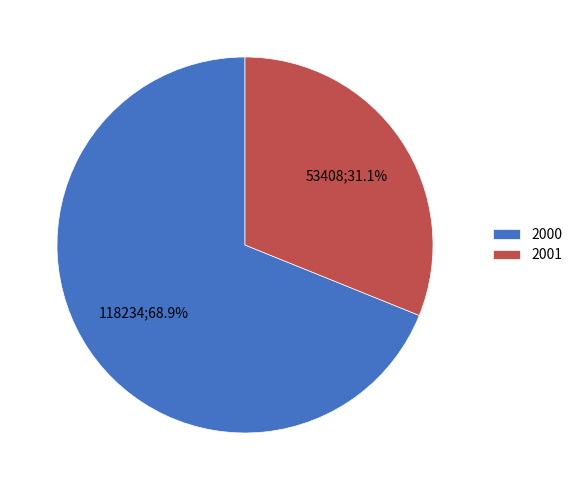

How much of the chart is everything except 2001?

68.9%